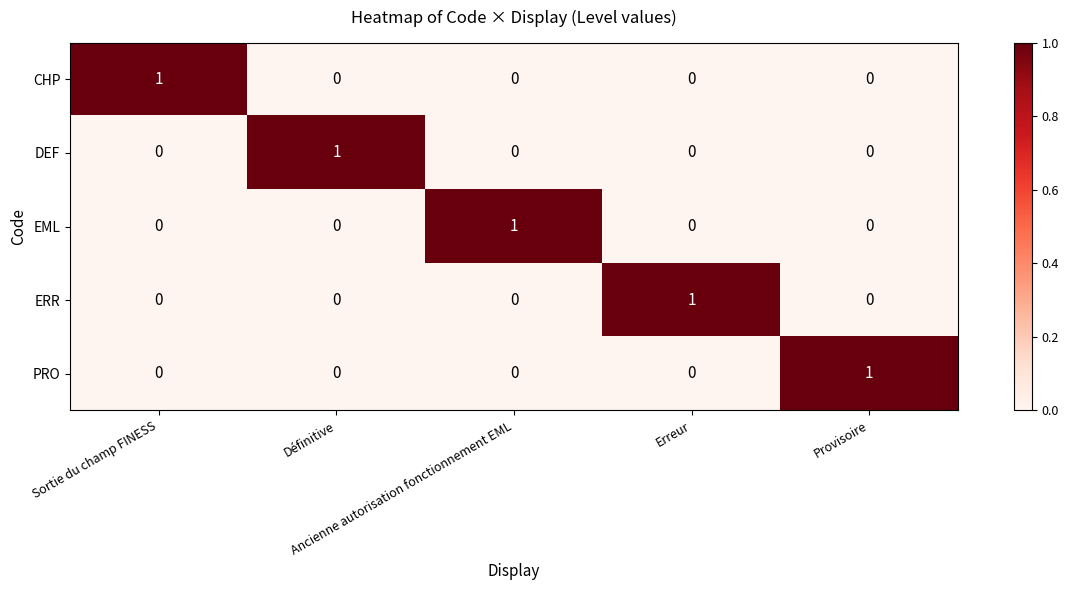

How many CHP values are between 0 and 1?

5